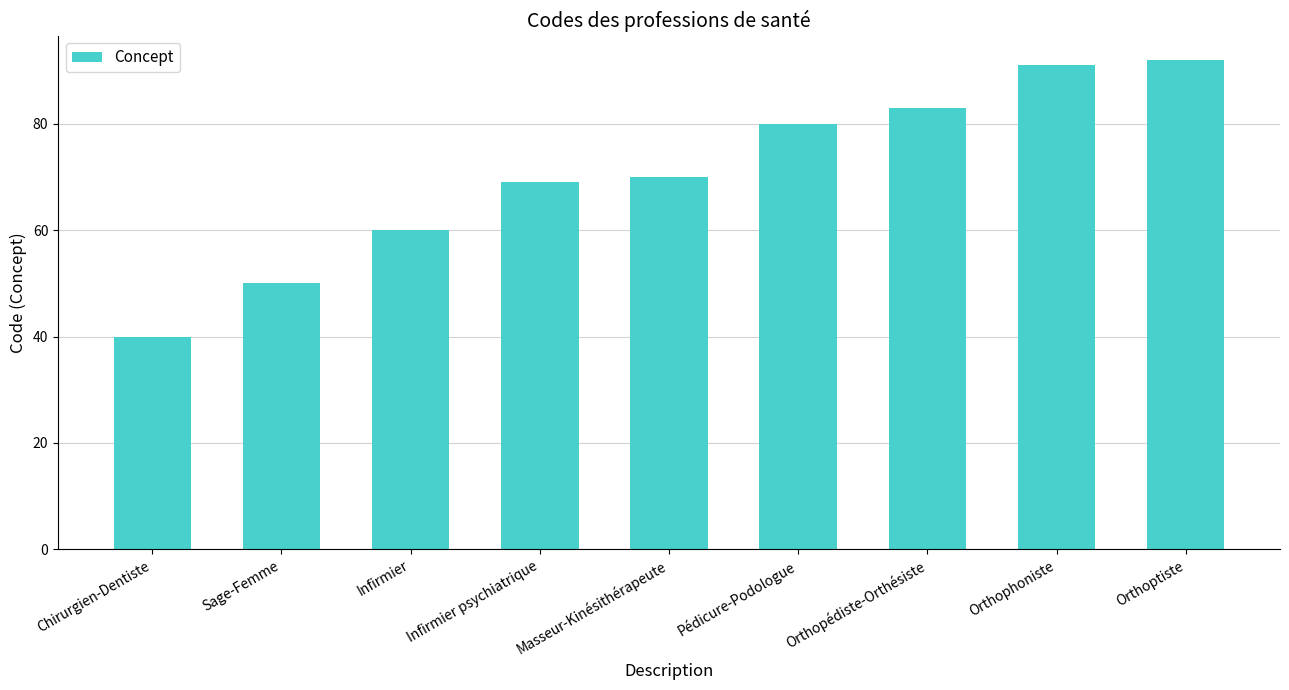

Reading left to right, extract all data points from this chart.

Chirurgien-Dentiste=40	Sage-Femme=50	Infirmier=60	Infirmier psychiatrique=69	Masseur-Kinésithérapeute=70	Pédicure-Podologue=80	Orthopédiste-Orthésiste=83	Orthophoniste=91	Orthoptiste=92